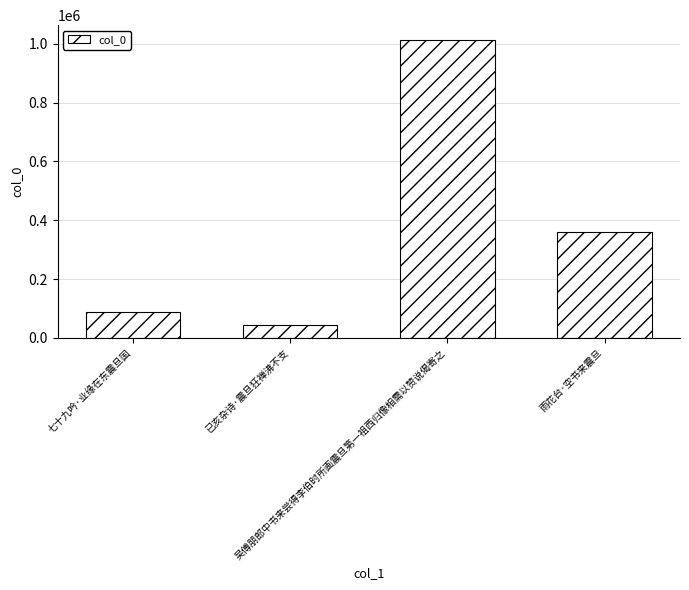

Reading right to left, transcribe all the data shown in this chart.

雨花台·空书来震旦=360512	吴傅朋郎中书来尝得李伯时所画震旦第一祖西归像相需以赞说偈寄之=1012552	已亥杂诗·震旦狂禅沸不支=42149	七十九吟·业缘在东震旦国=87351